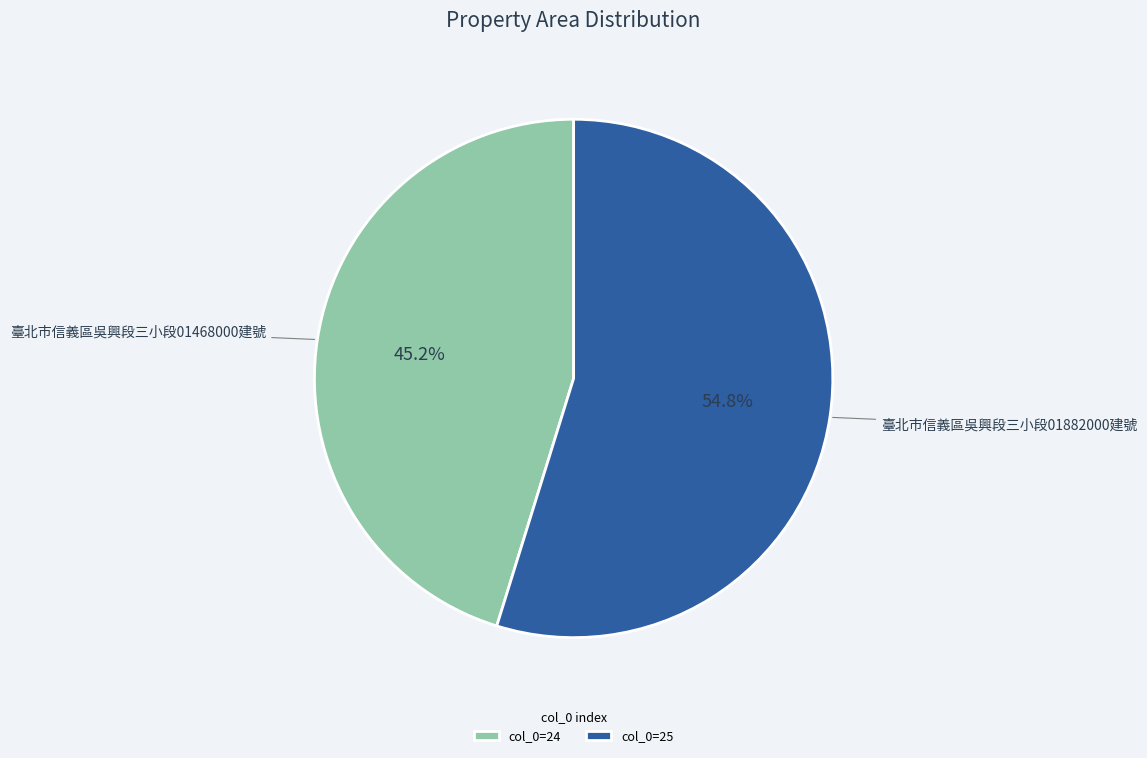

Count the number of slices in the pie.

2